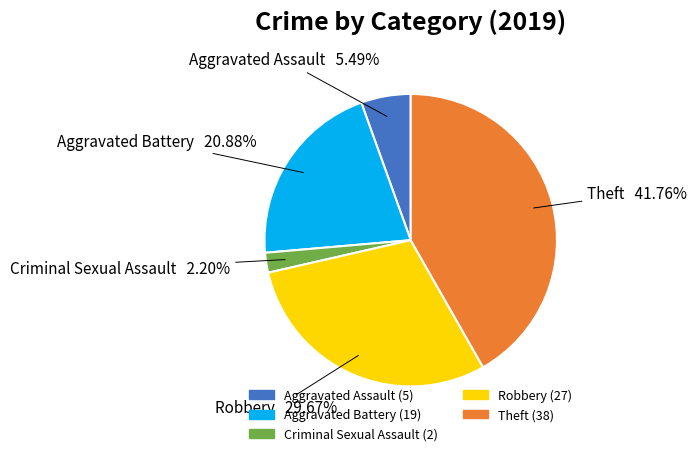

Is there a majority slice in this chart?

No